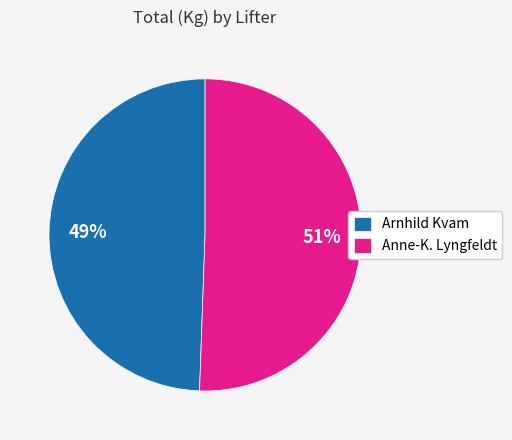

To the nearest percent, what portion does Arnhild Kvam represent?

49%